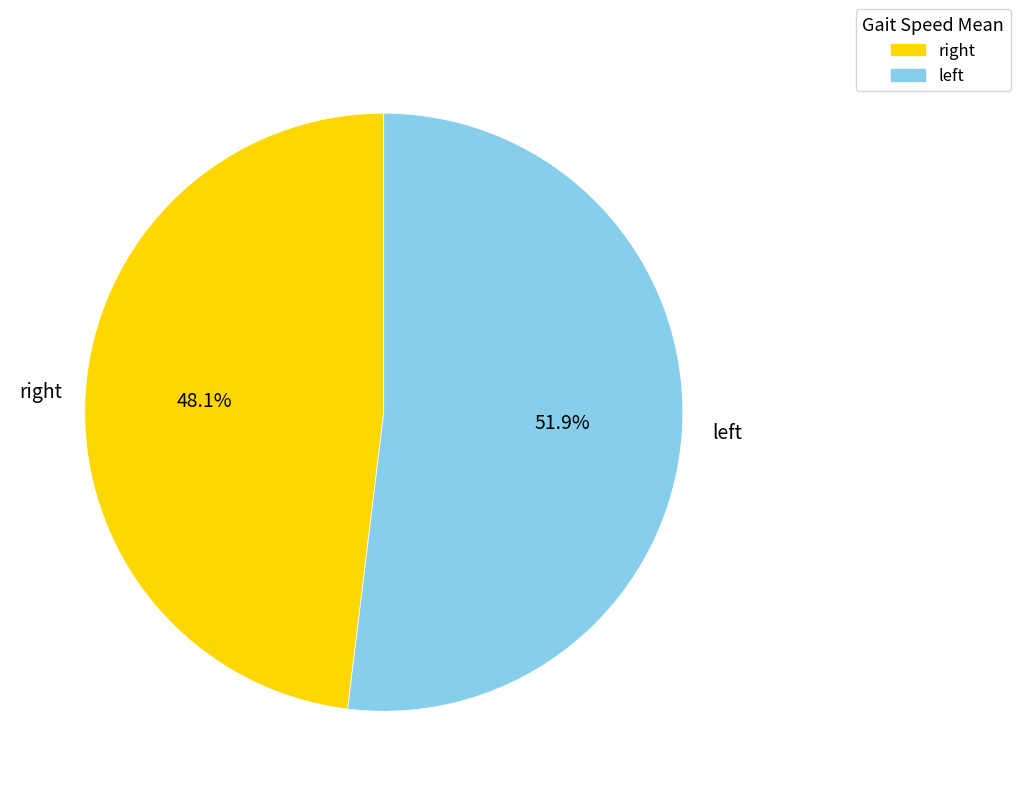

What is the largest slice in the pie chart?

left